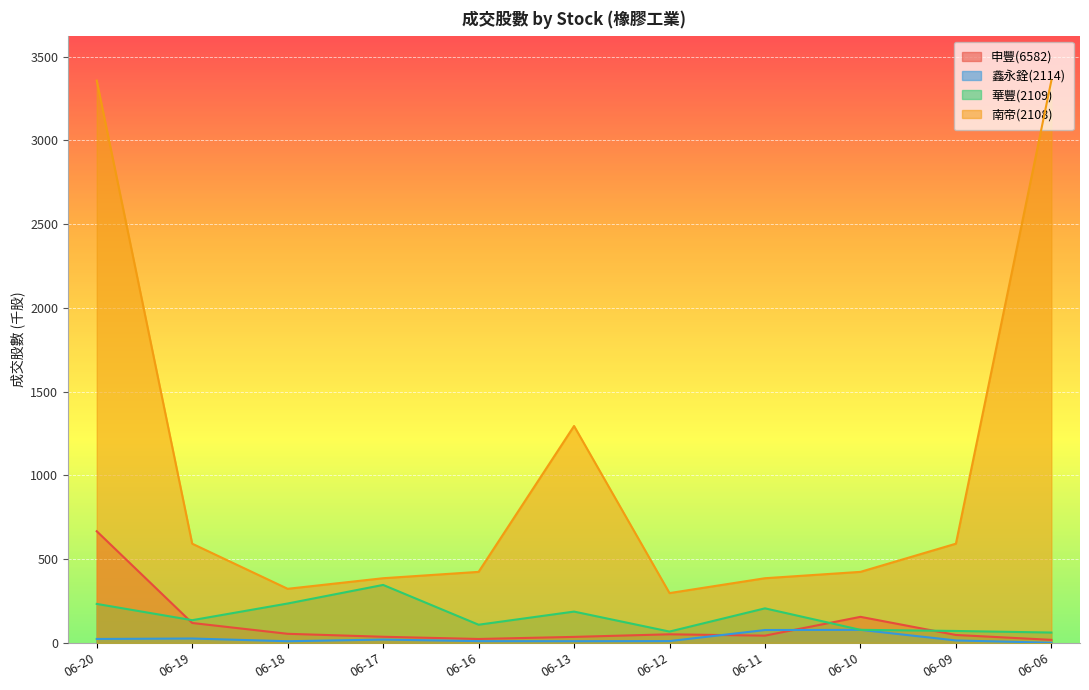

What is the greatest value displayed?

3356.5